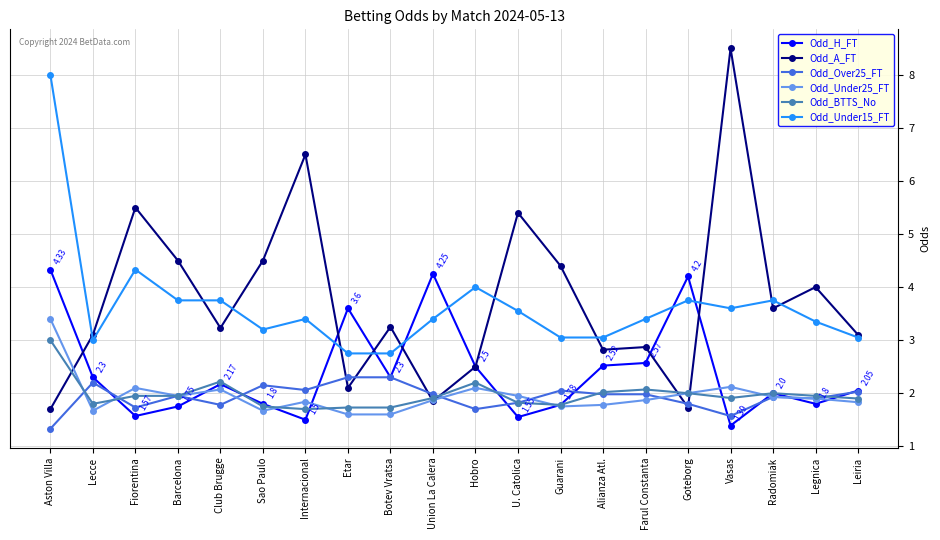

Is the value of Odd_Under15_FT at Etar greater than the value of Odd_H_FT at Lecce?

Yes